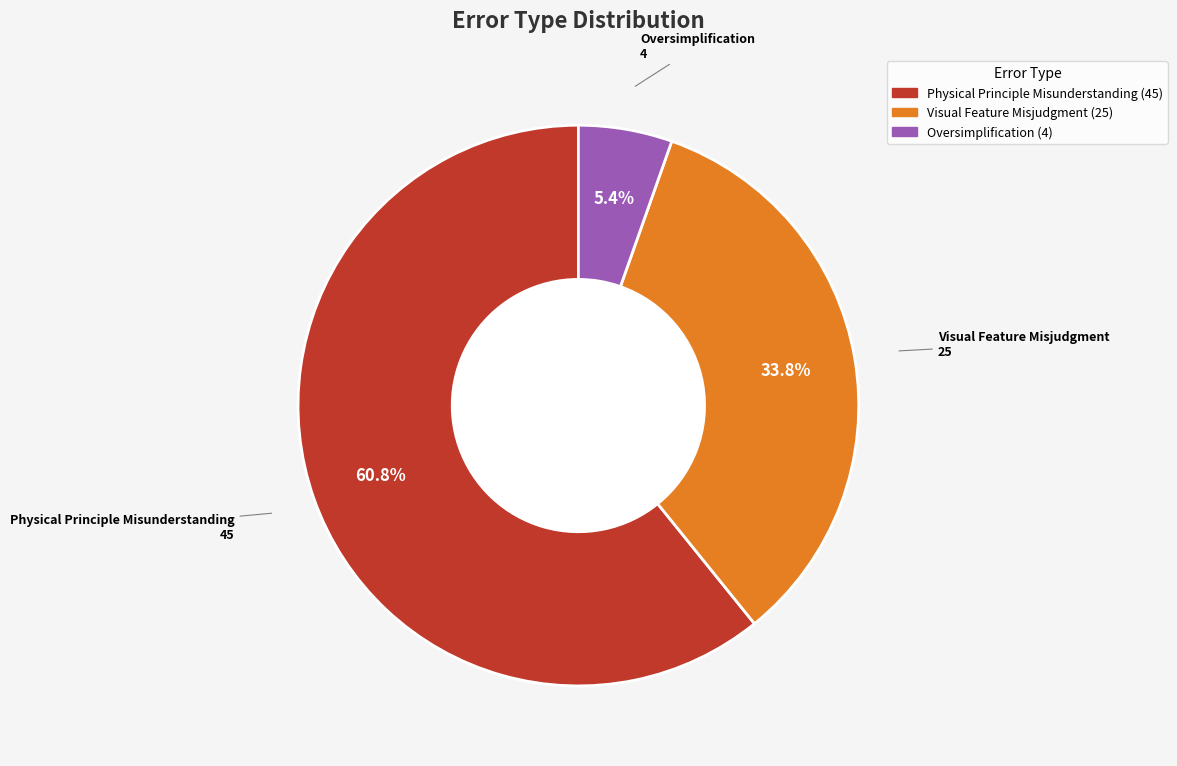

Does Visual Feature Misjudgment account for over 50% of the chart?

No